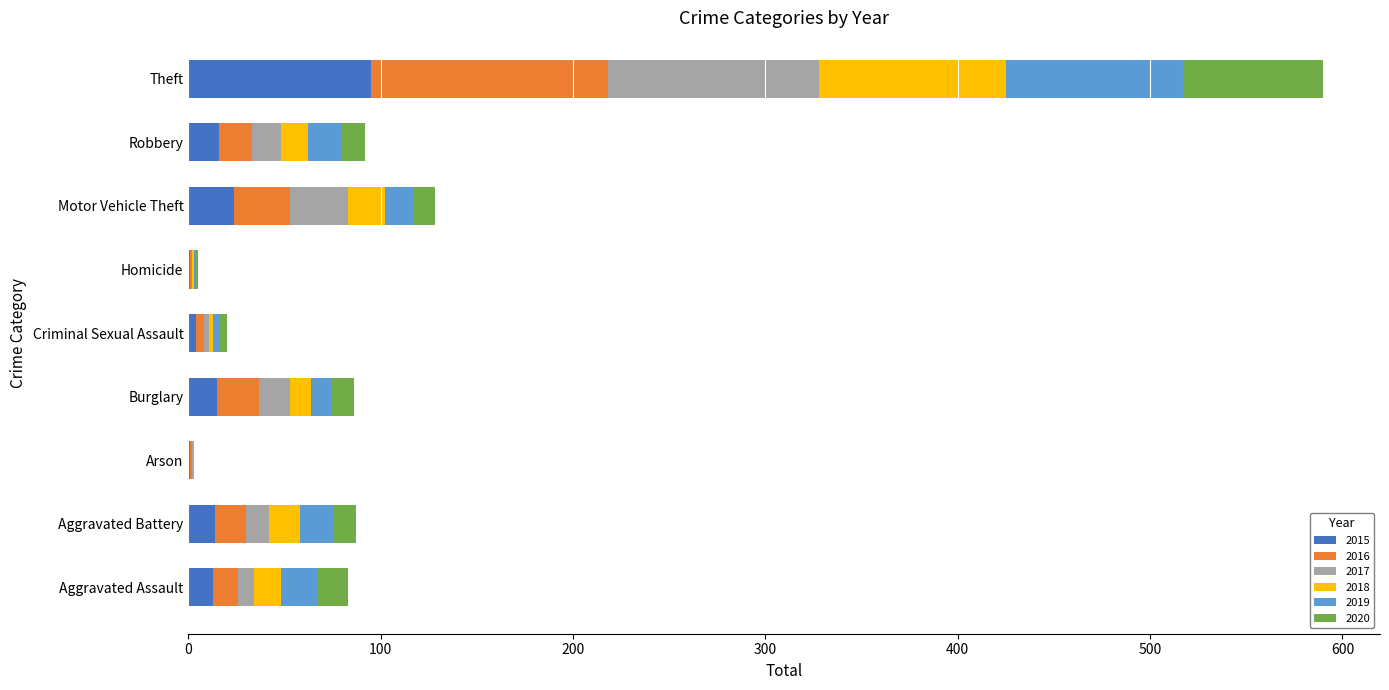

What is the total value across all series at Homicide?

5